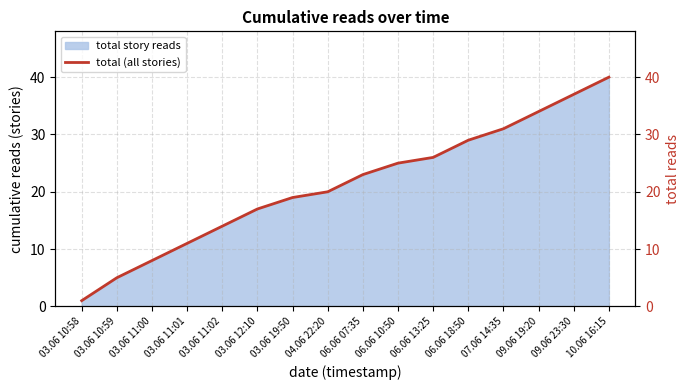

What is the average value?

21